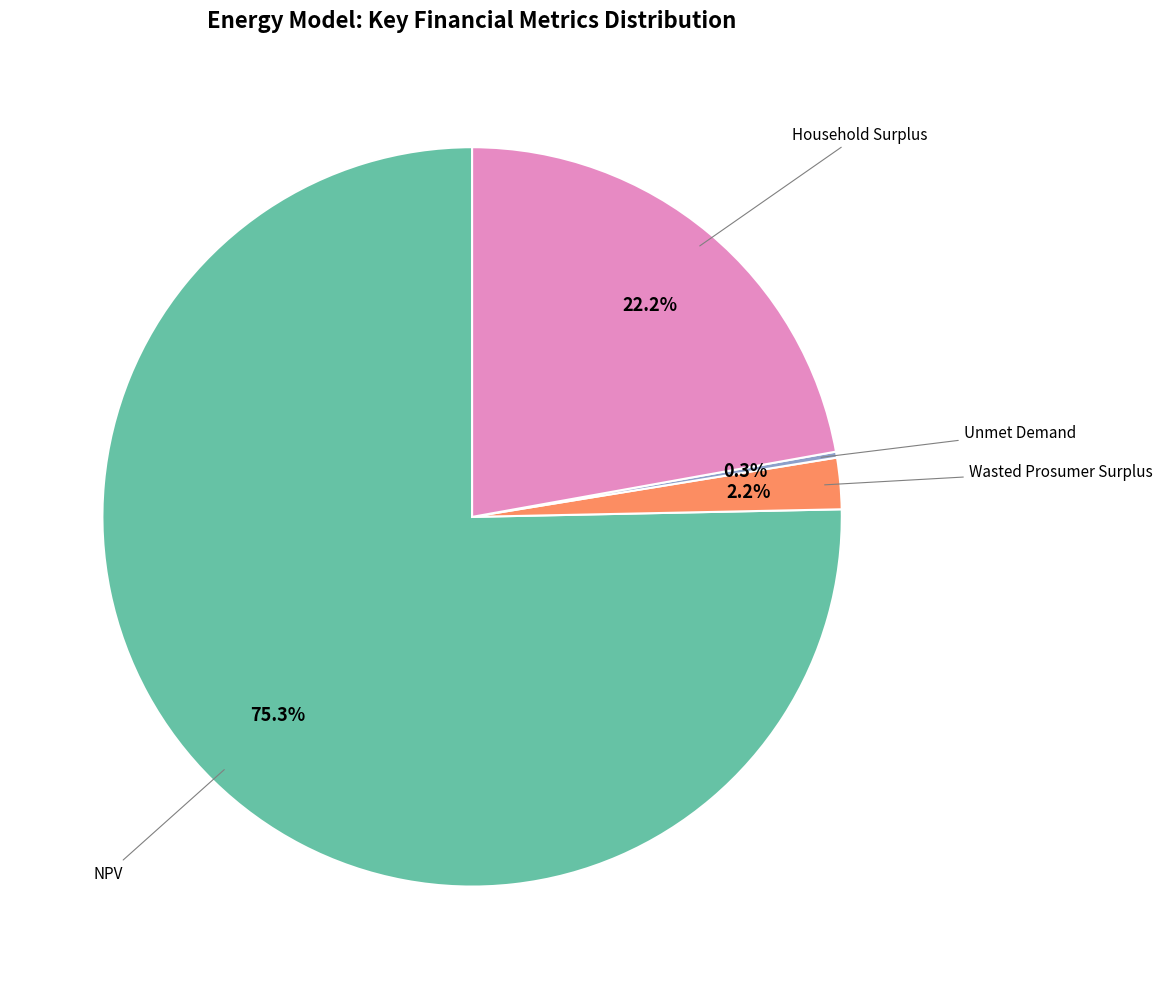

To the nearest percent, what is the difference between the largest and smallest slice percentages?

75%